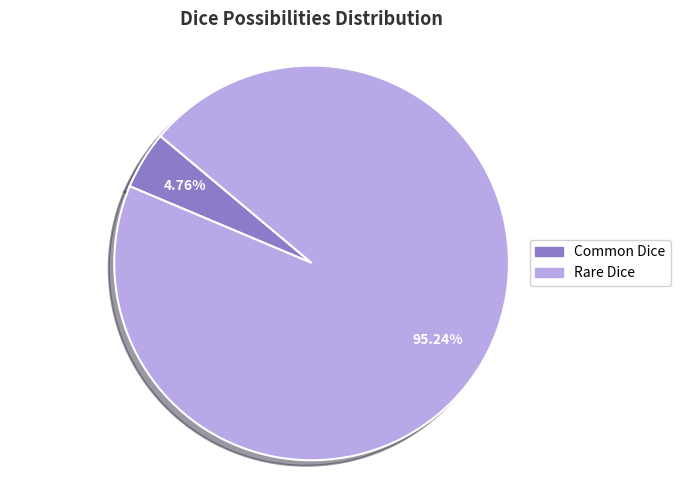

Which has a higher value, Common Dice or Rare Dice?

Rare Dice